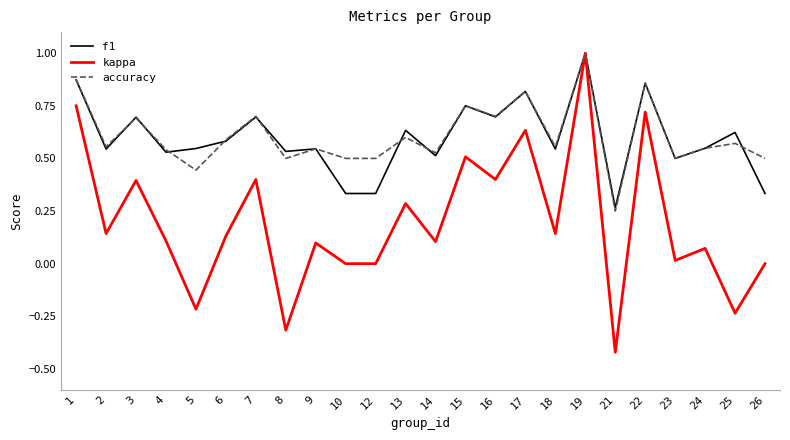

Which label corresponds to the largest value in the chart?

19